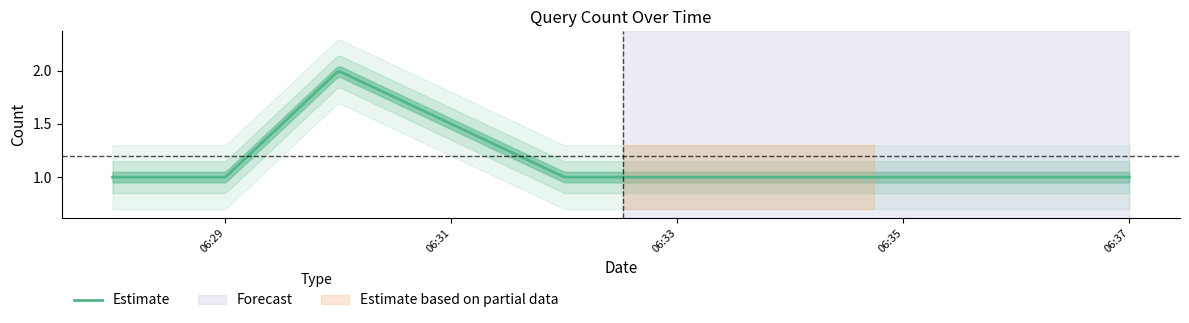

The chart shows a value of 1 at 2019-03-09 06:37:00. True or false?

True